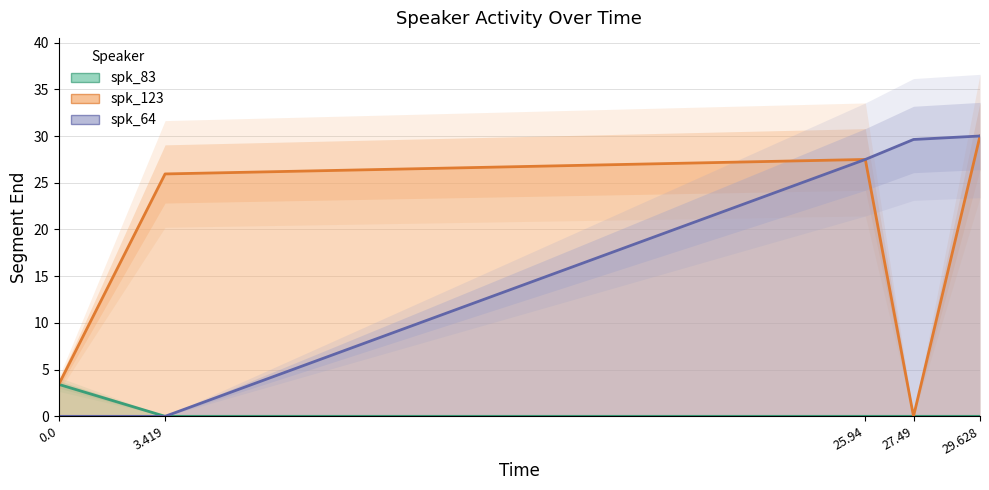

Count the number of categories in the chart.

5